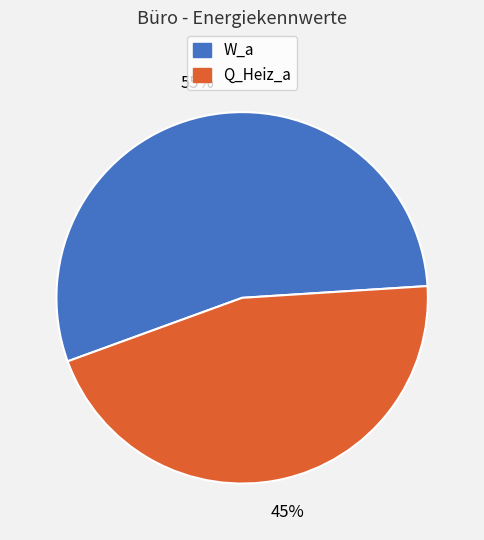

Does any single category account for the majority?

Yes